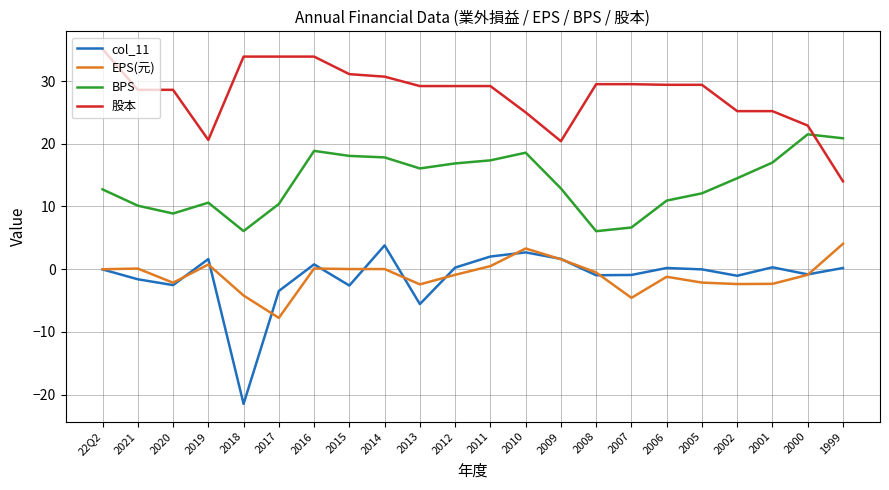

Which series has the largest total across all categories?

股本